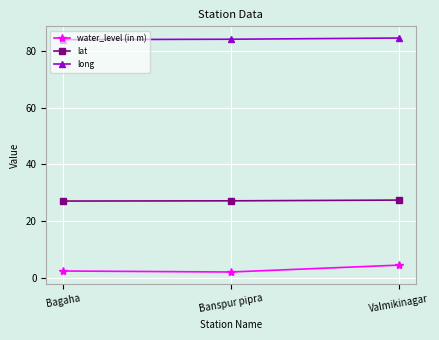

What is the value of the water_level (in m) point at the 1st from the left?

2.5